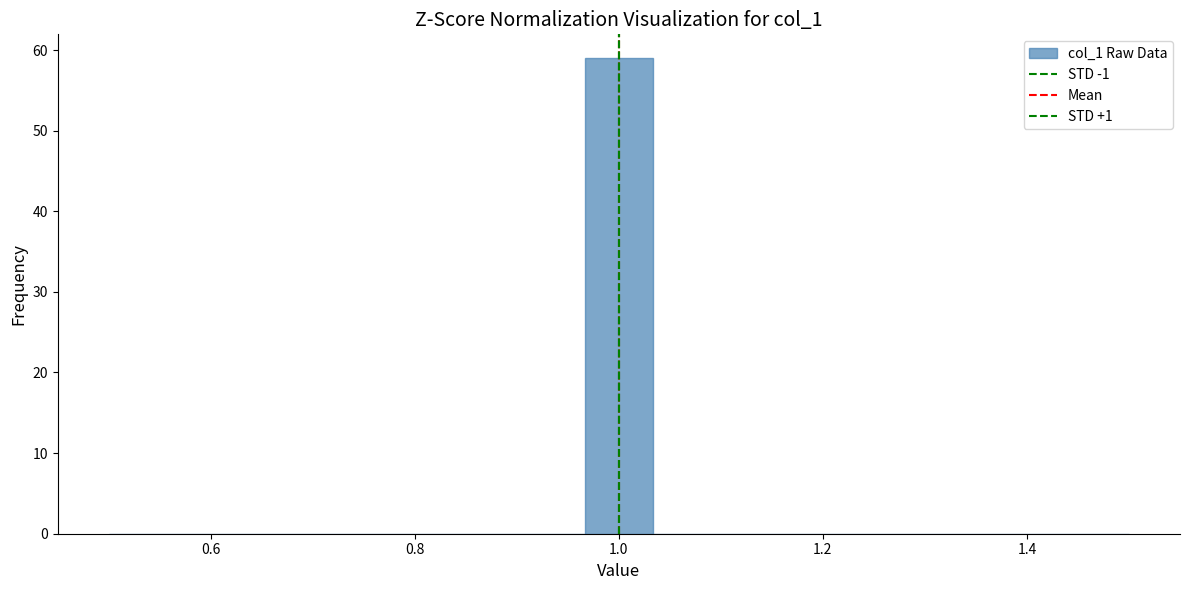

Read against the x-axis, roughly where is the centre of the tallest bar?

1.00